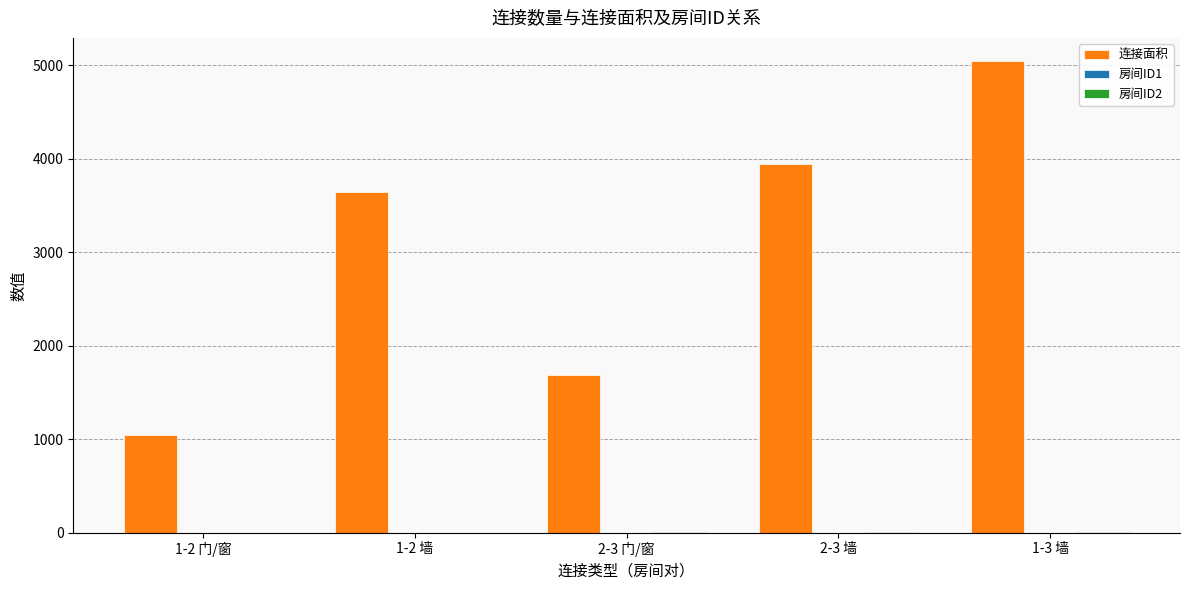

Between 2-3 门/窗 and 2-3 墙, which series saw the biggest shift?

连接面积